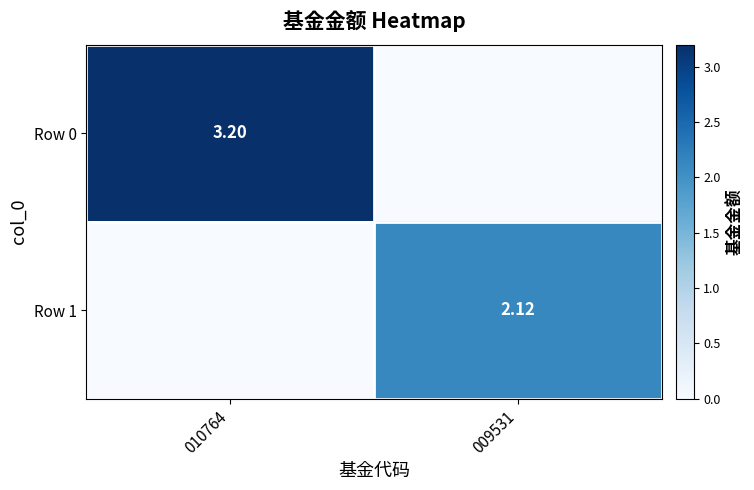

How many distinct data groups are displayed?

2